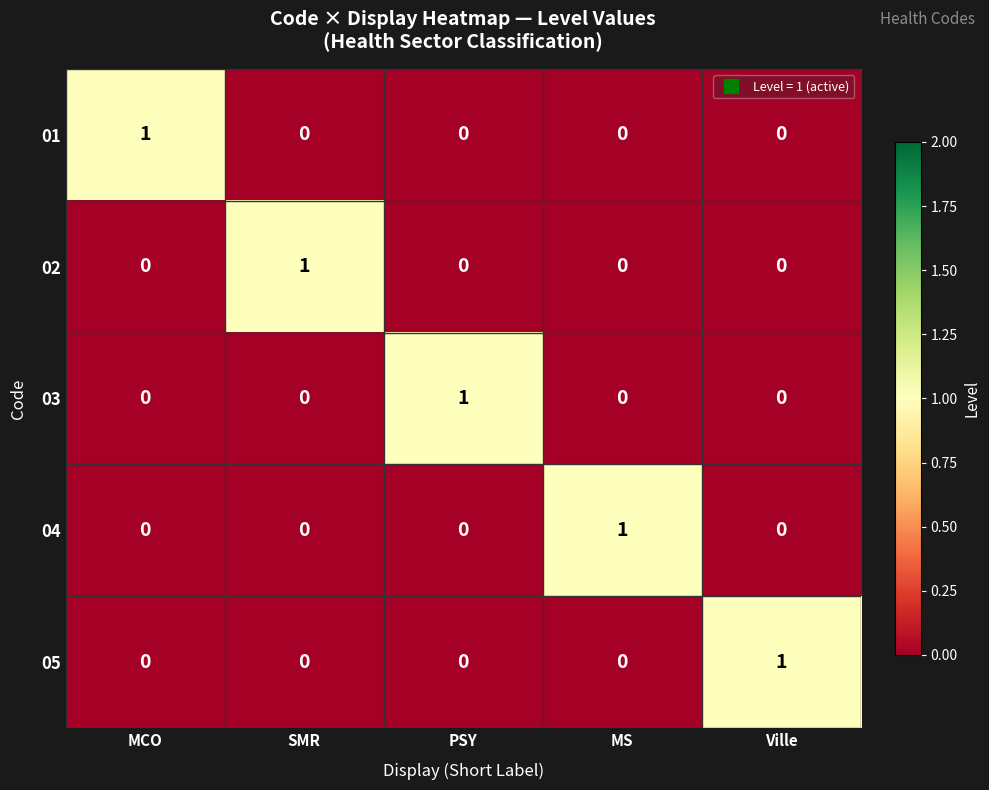

At how many categories does at least one series exceed 0?

5